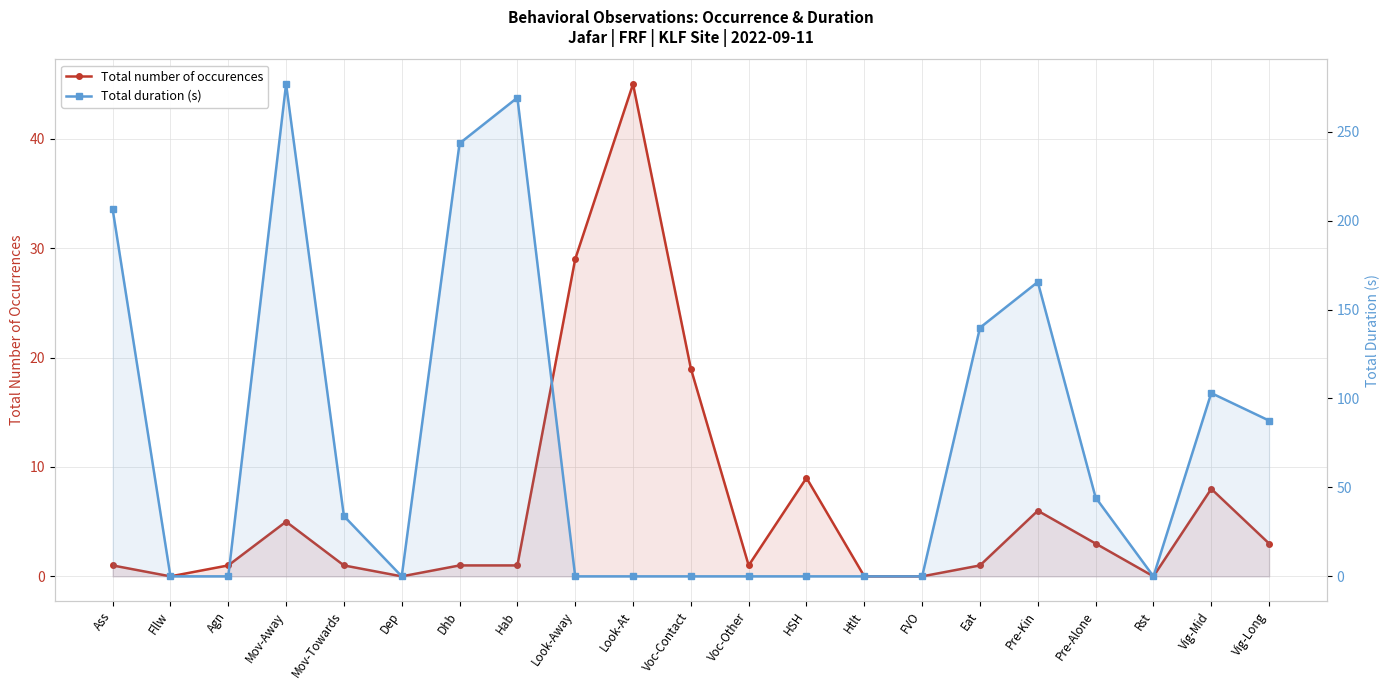

Where do Total duration (s) and Total number of occurences first cross each other?

Agn and Mov-Away